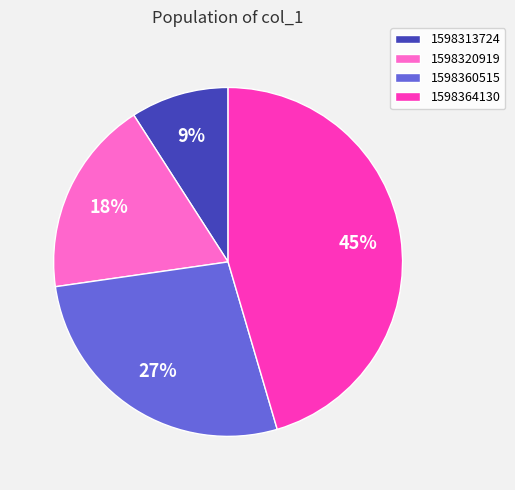

What percentage is the 1598364130 slice, to the nearest percent?

45%